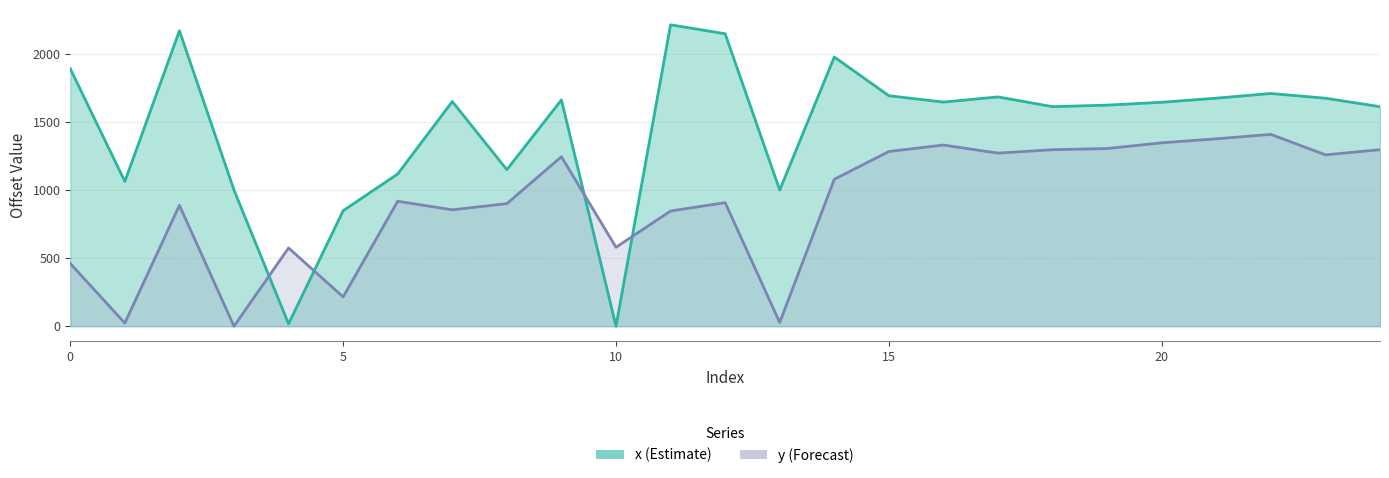

What is the value of the y point at the 16th from the left?

1283.1